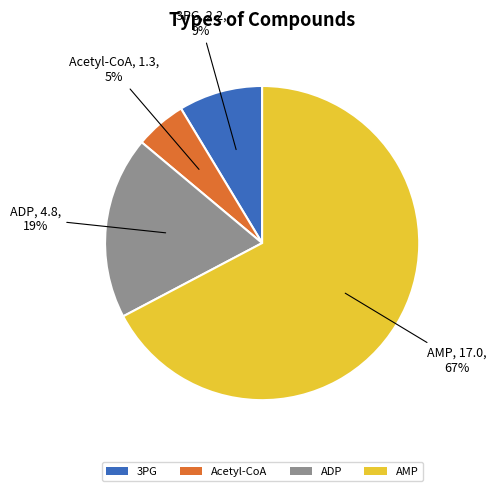

The 3PG slice represents 9% of the pie. True or false?

True